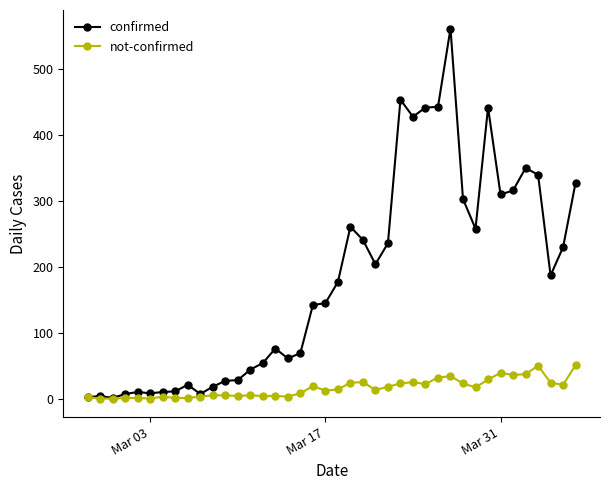

Rank the series by their maximum value, from highest to lowest.

confirmed, not-confirmed